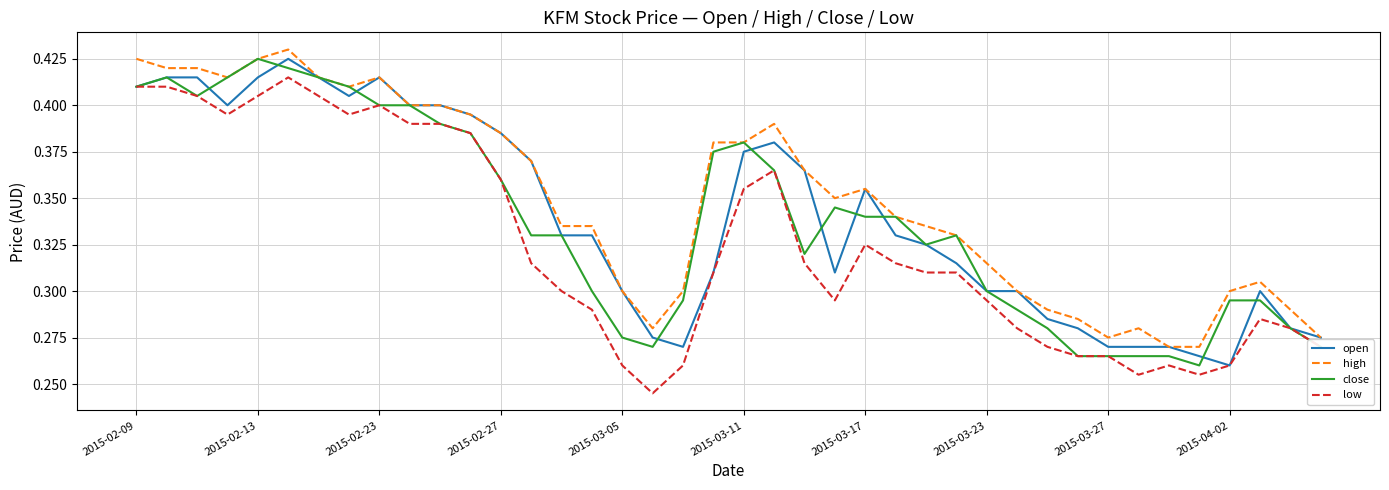

True or false: high and low intersect in this chart.

False